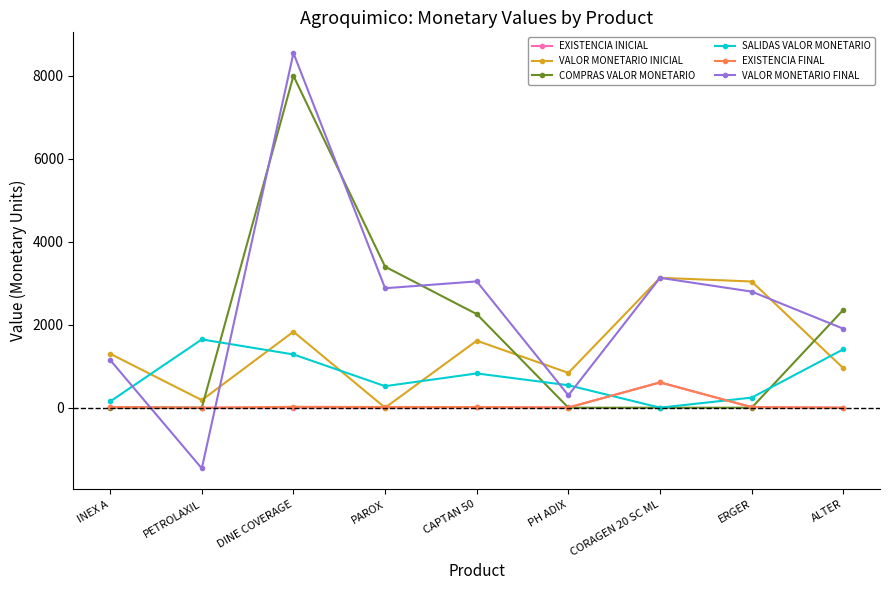

At which category does VALOR MONETARIO FINAL reach its first local peak?

DINE COVERAGE